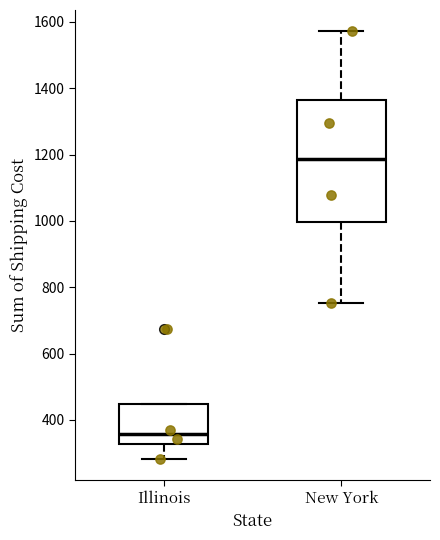

Reading left to right, read every box against the y-axis: the position of its median line, the range the box covers, and the ends of its whiskers. The values are not printed on the chart, so give them approximately, as read against the axis.

Illinois: median 360, box 320 to 440, whiskers 280 to 440
New York: median 1180, box 1000 to 1360, whiskers 760 to 1580